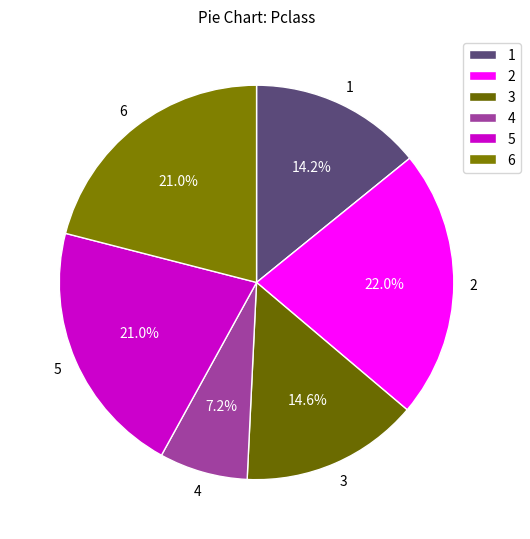

Do 5 and 2 together represent more than half of the pie?

No